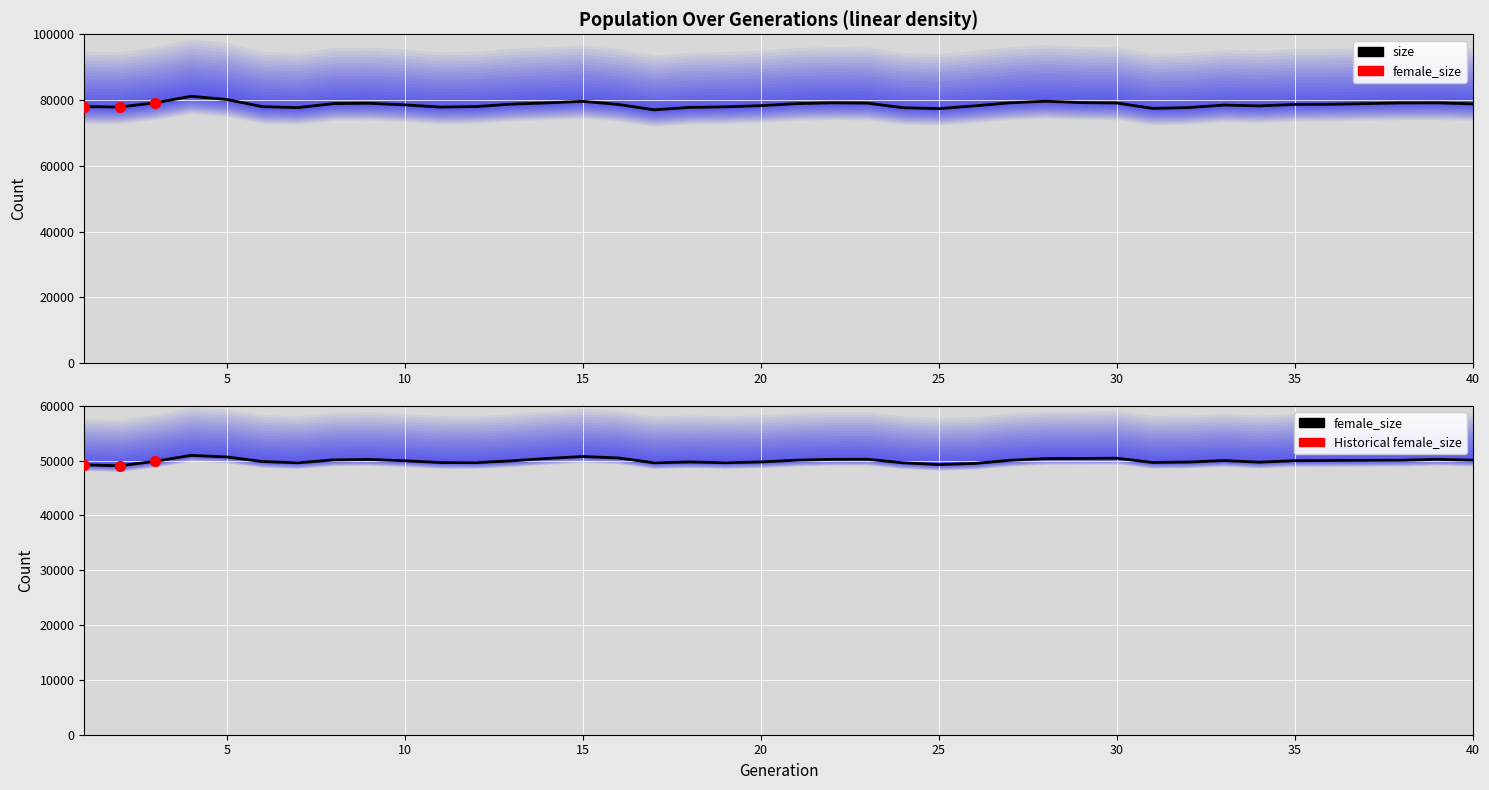

Which series has the largest total across all categories?

size